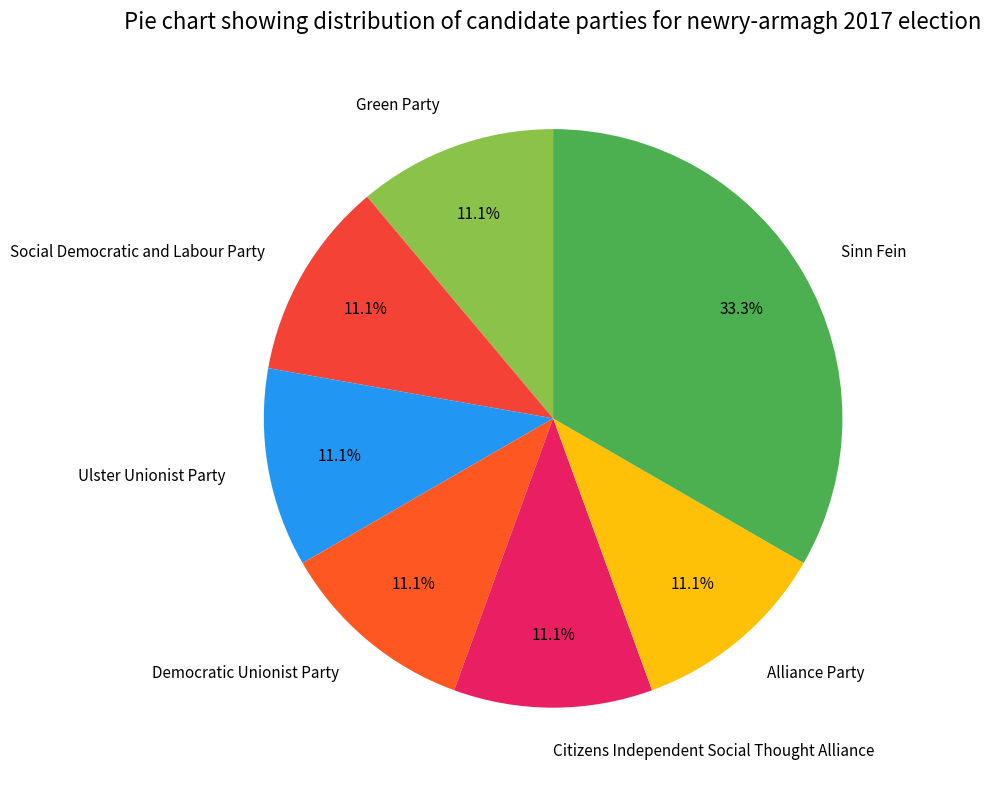

What is the largest slice in the pie chart?

Sinn Fein